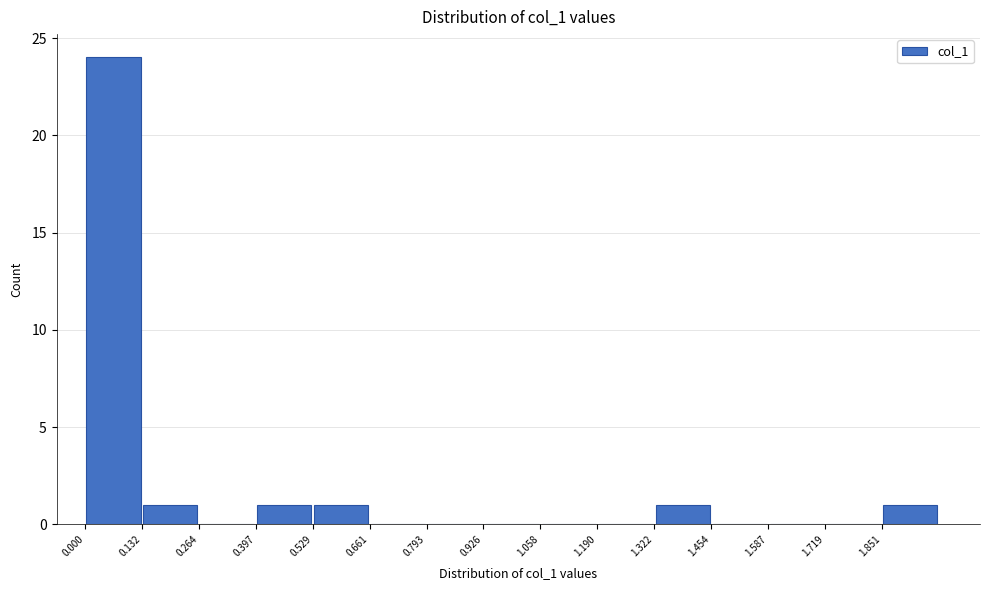

Reading left to right, transcribe this chart: for each bar, give the range it covers on the x-axis and its height. Neither the bar edges nor the heights are printed on the chart, so give them approximately, as read against the axes.

0.00 to 0.14: 24
0.14 to 0.26: 1
0.26 to 0.40: 0
0.40 to 0.52: 1
0.52 to 0.66: 1
0.66 to 0.80: 0
0.80 to 0.92: 0
0.92 to 1.06: 0
1.06 to 1.20: 0
1.20 to 1.32: 0
1.32 to 1.46: 1
1.46 to 1.58: 0
1.58 to 1.72: 0
1.72 to 1.86: 0
1.86 to 1.98: 1